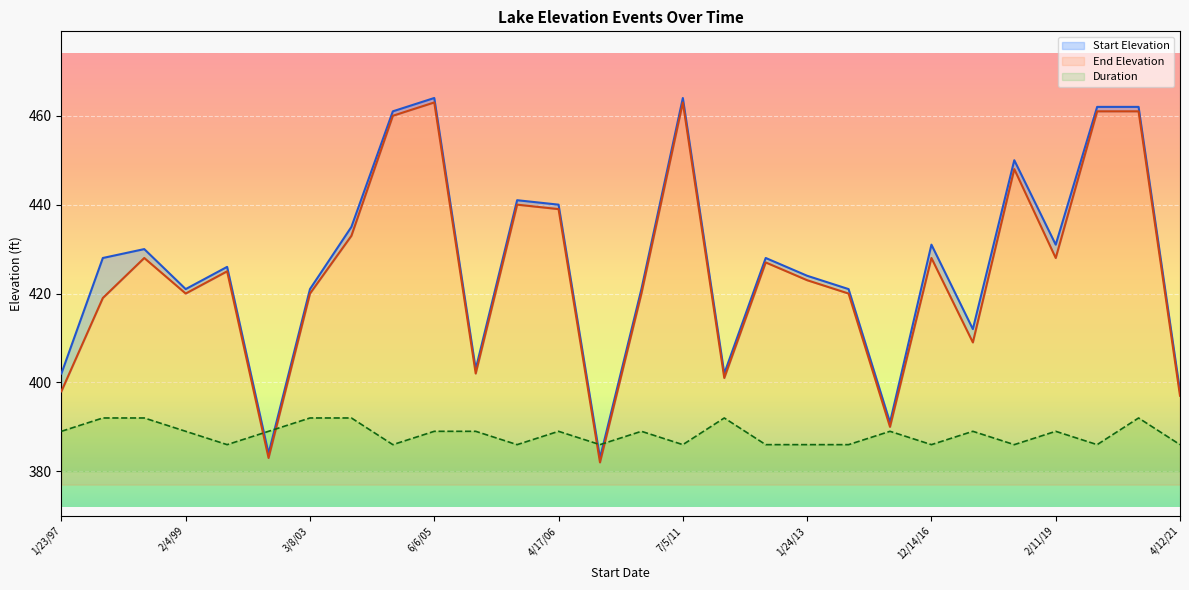

How many categories are shown in the chart?

28